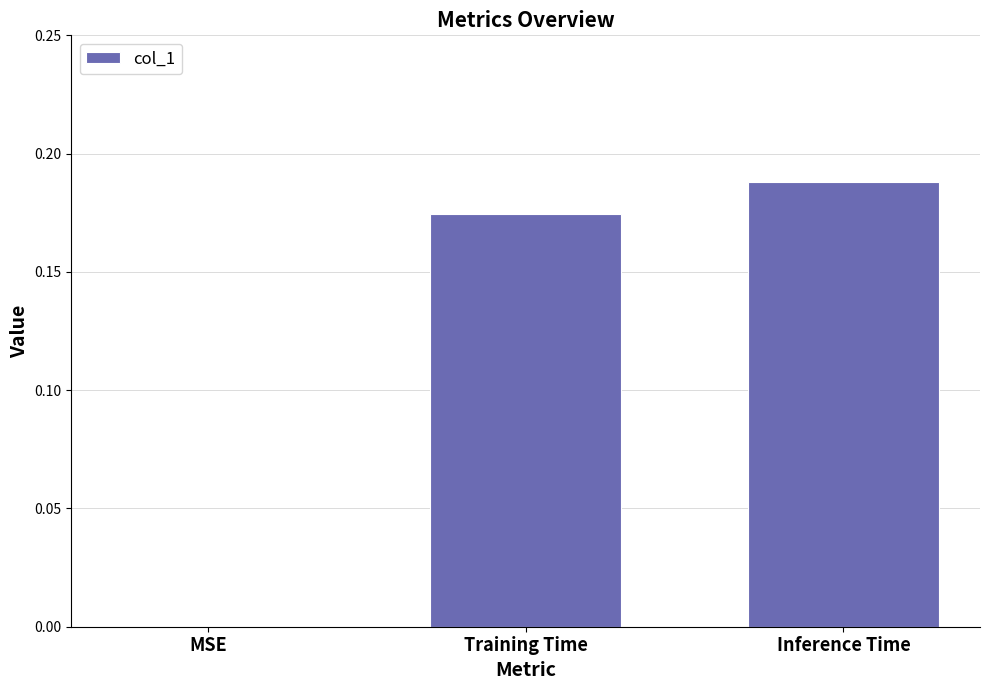

Which label corresponds to the largest value in the chart?

Inference Time